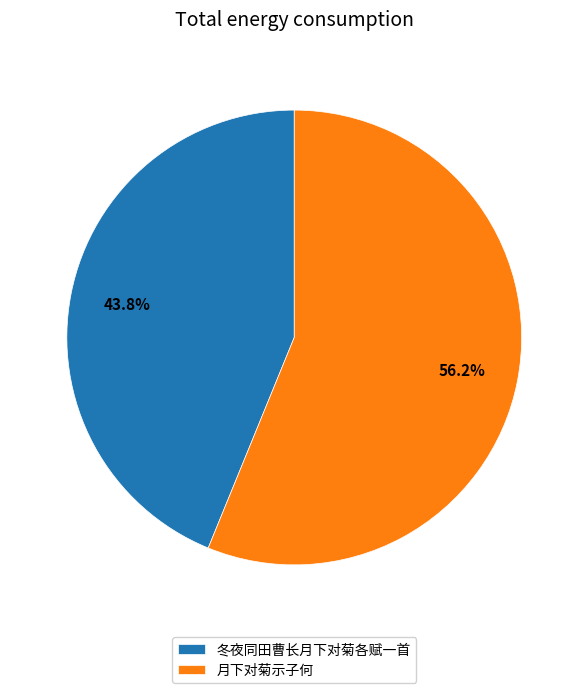

To the nearest percent, what is the difference between the 月下对菊示子何 and 冬夜同田曹长月下对菊各赋一首 slice percentages?

12%